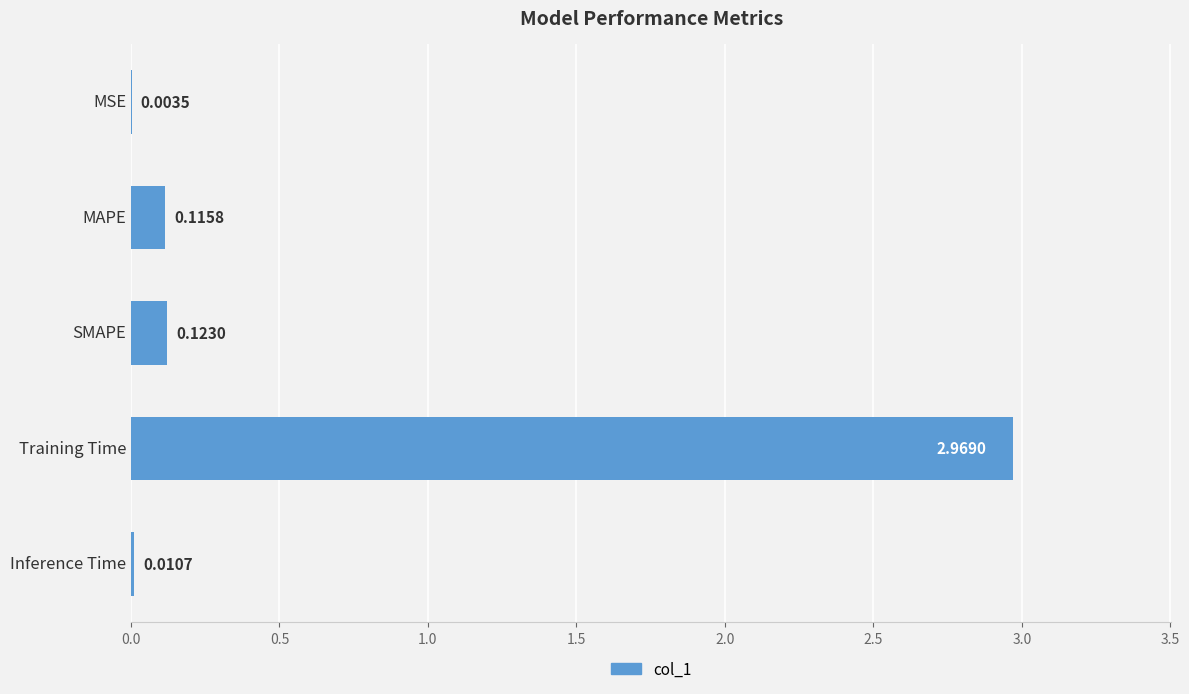

What is the change in value from Training Time to Inference Time?

-3.0